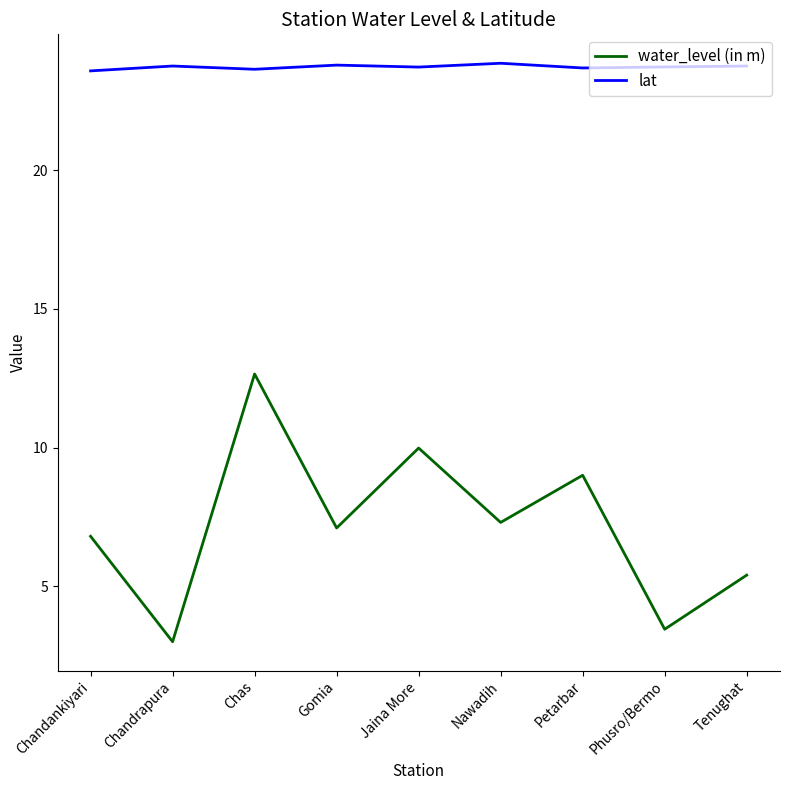

Between Chandankiyari and Chandrapura, which series saw the biggest shift?

water_level (in m)